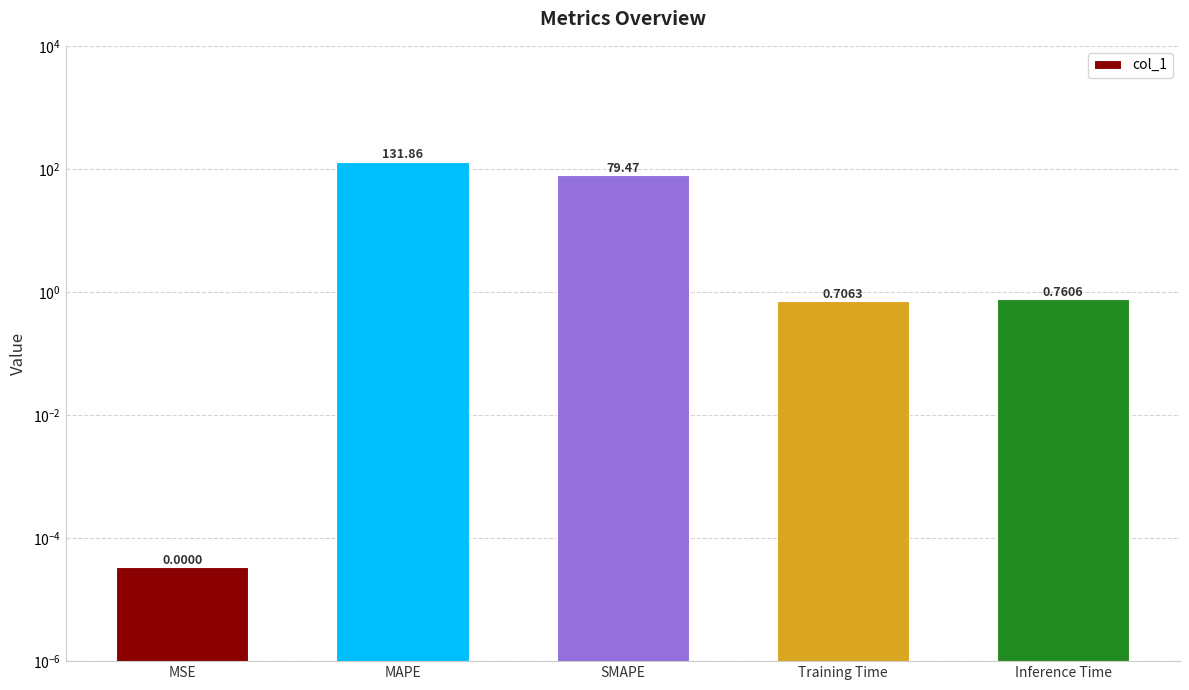

List the labels in order of value, largest first.

MAPE, SMAPE, Inference Time, Training Time, MSE